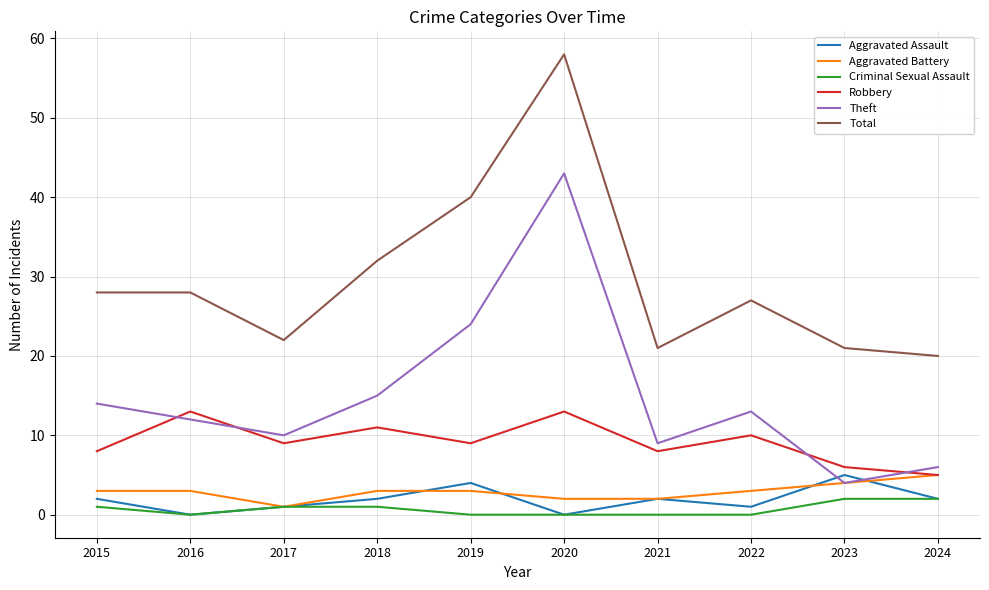

Which series changed the most between 2017 and 2020?

Total